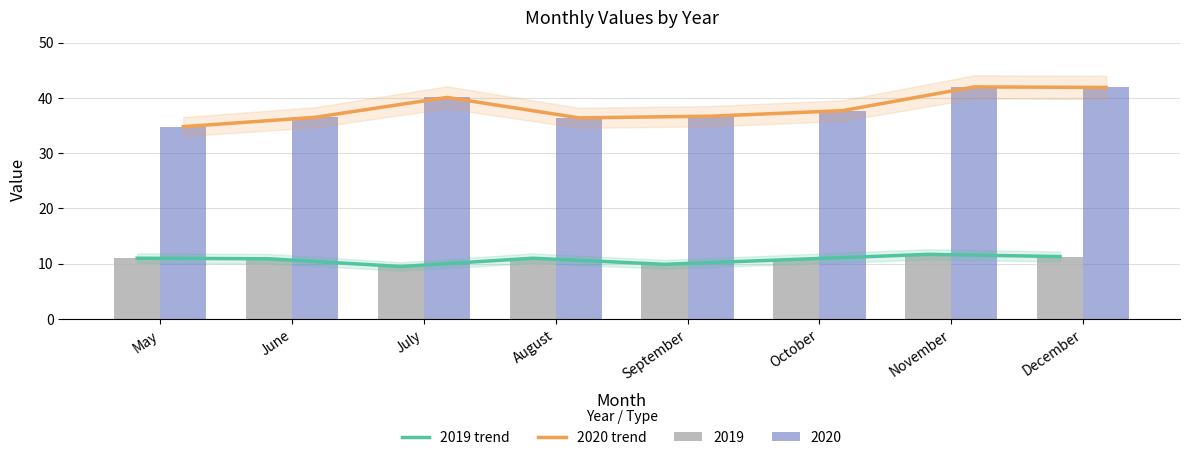

What is the approximate value of 2020 trend at July?

40.1